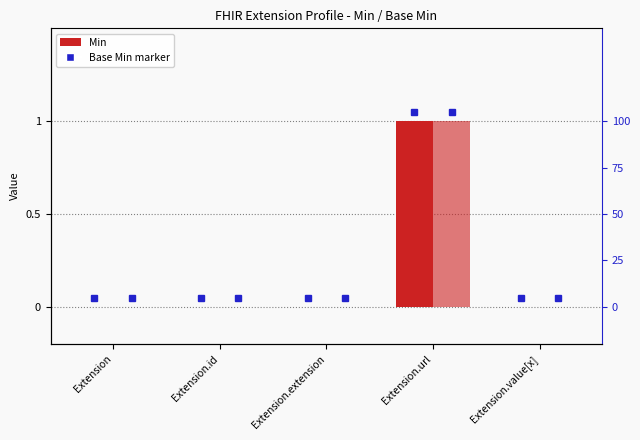

Is the value of Base Min at Extension.url greater than the value of Min at Extension.extension?

Yes